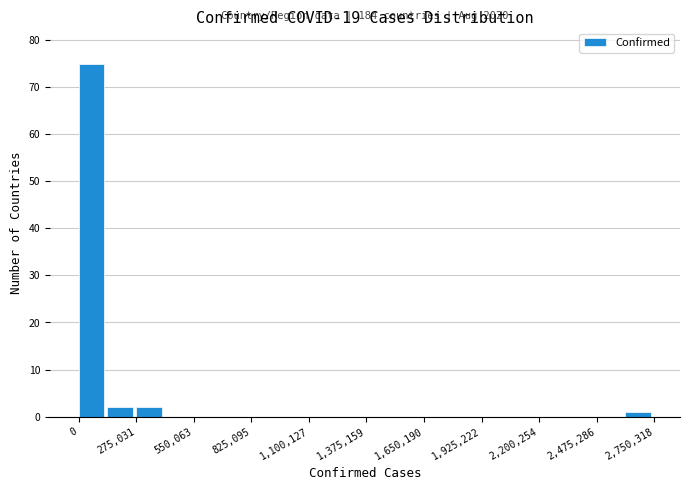

Read against the x-axis, roughly where is the centre of the tallest bar?

50000